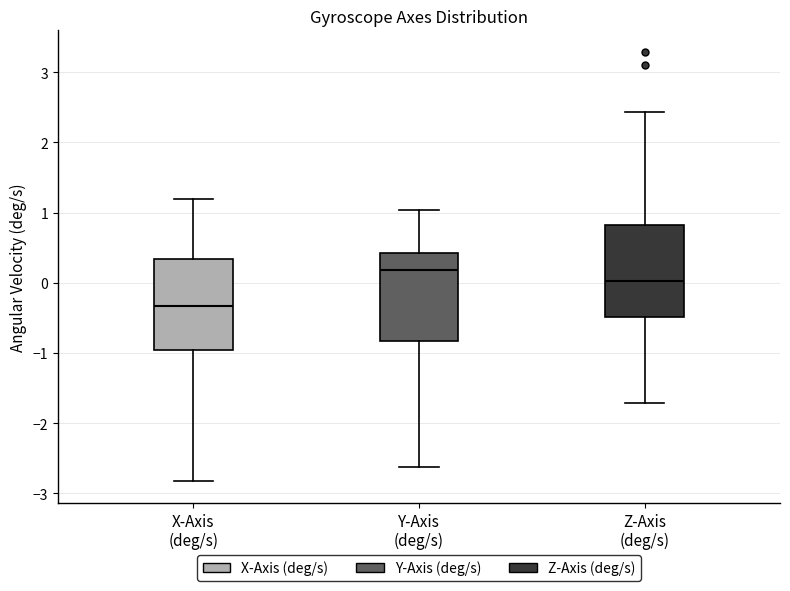

Which box has the lowest median line?

X-Axis (deg/s)